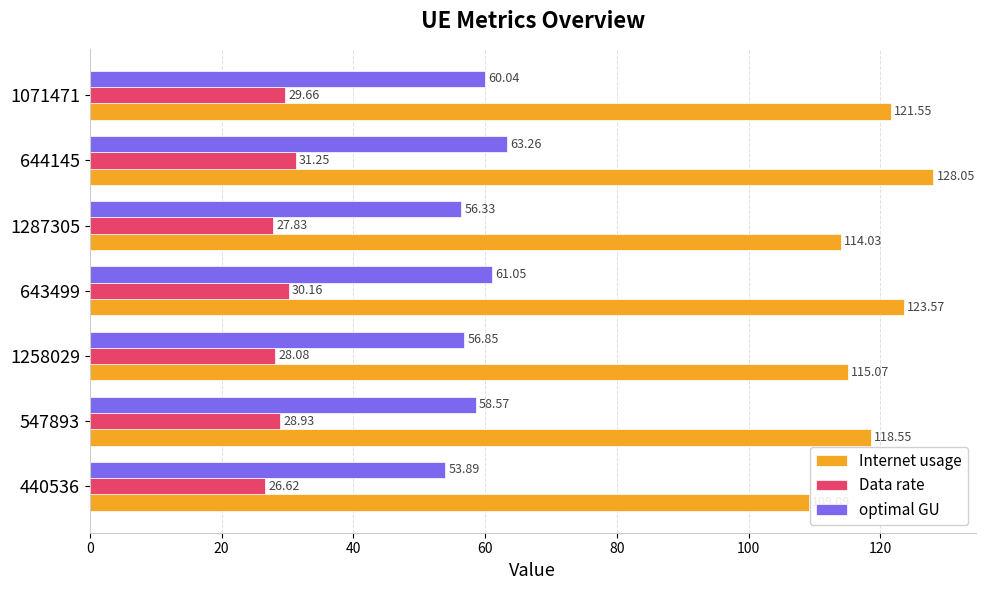

What is the difference between the maximum and minimum values in the Internet usage series?

19.0